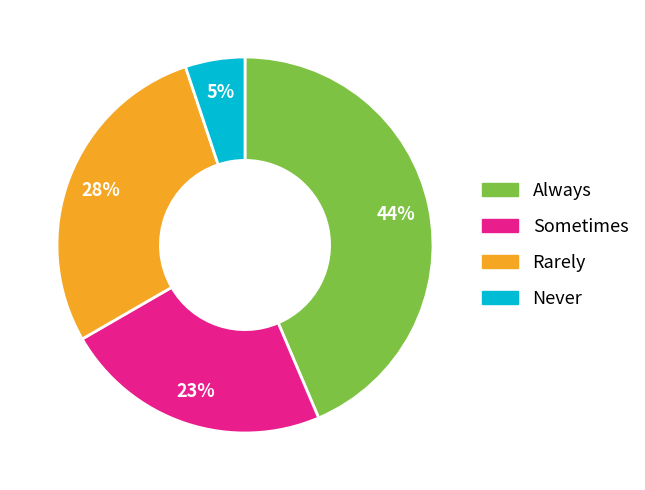

How many slices are in this pie chart?

4